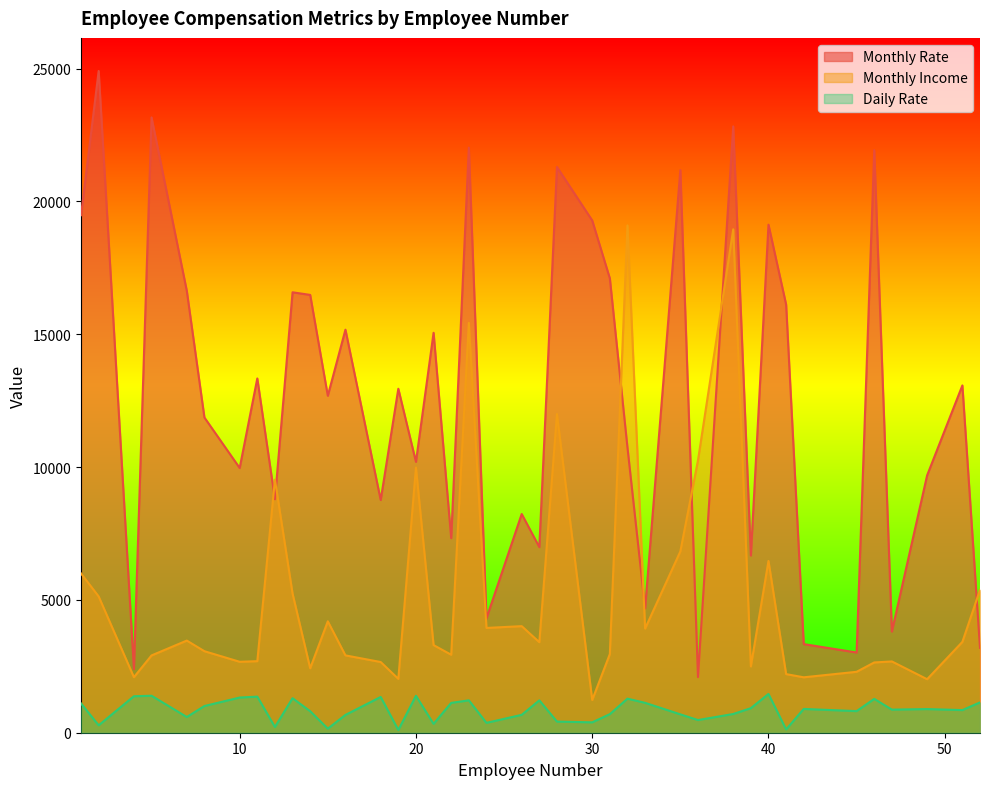

True or false: Monthly Rate and Daily Rate cross at least once.

False